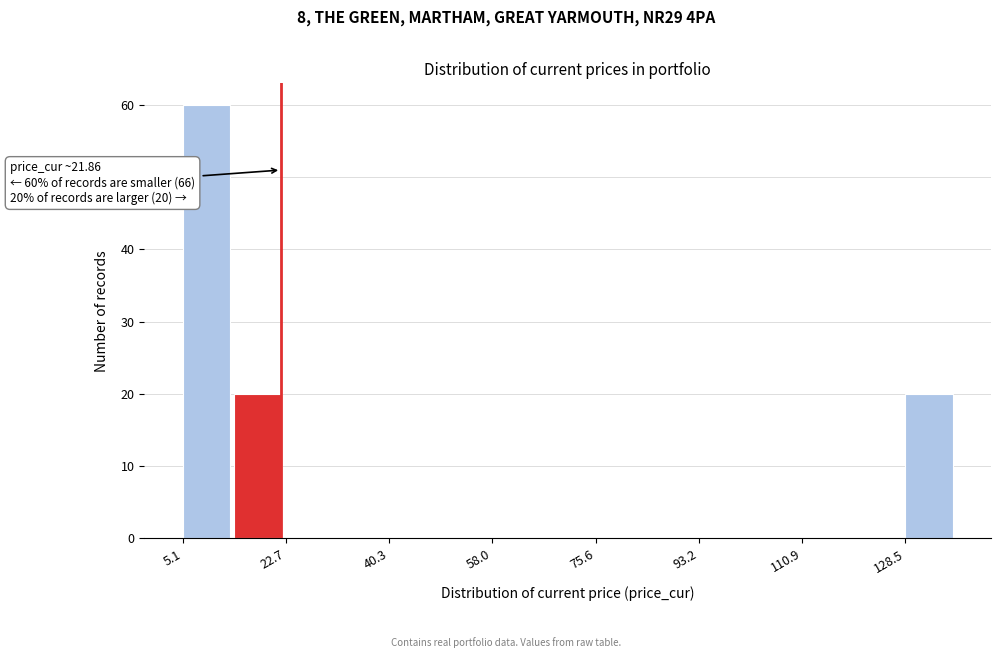

Over which range of the x-axis is the bar tallest?

6 to 14